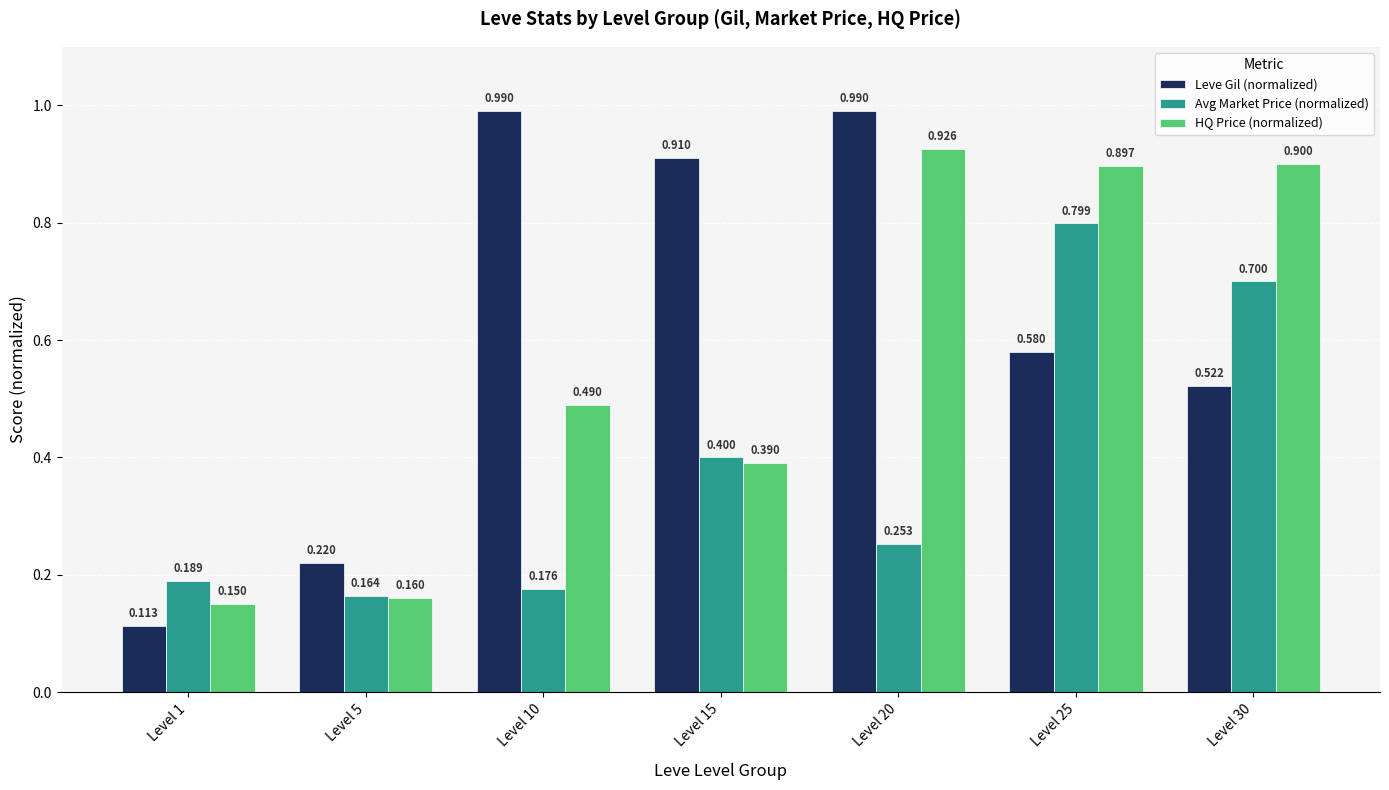

The Avg Market Price (normalized) series shows 0.8 at Level 25. True or false?

True